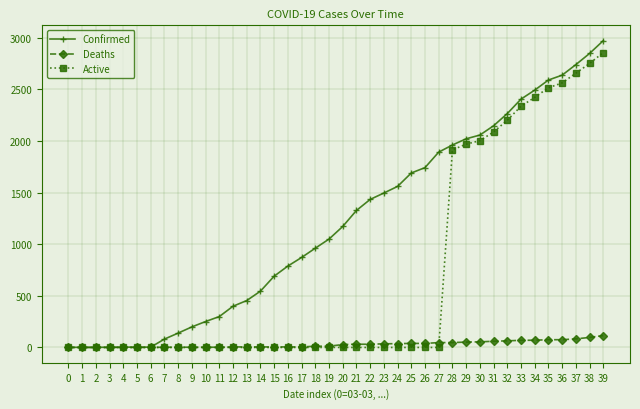

What is the difference between the Confirmed values at 28 and 19?

911